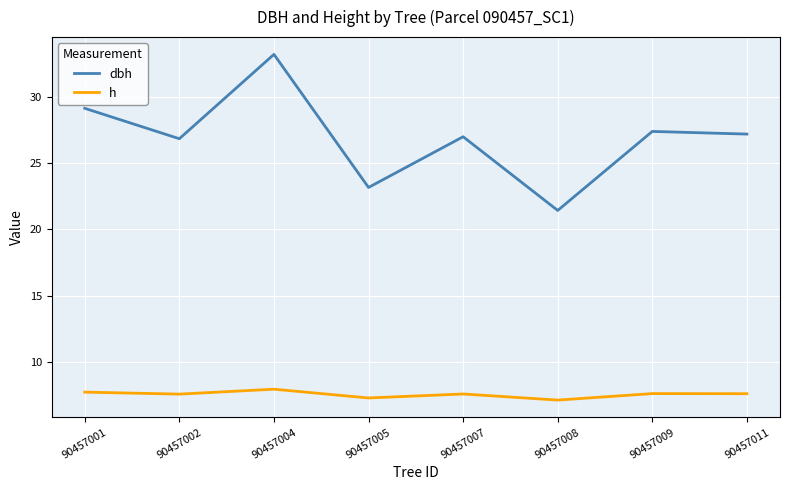

Is the value of h at 90457007 greater than the value of dbh at 90457008?

No